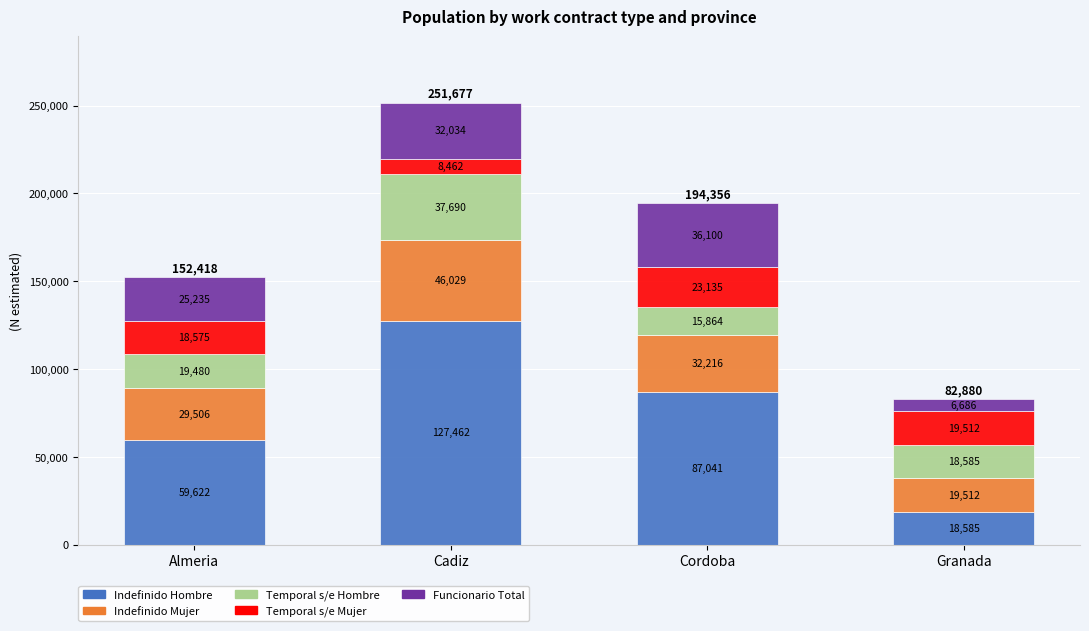

What are all the series names shown in the legend?

Indefinido Hombre, Indefinido Mujer, Temporal s/e Hombre, Temporal s/e Mujer, Funcionario Total